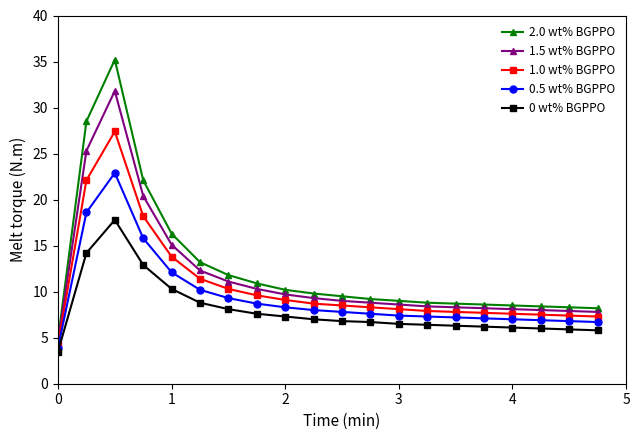

List the series in order of their overall mean, highest first.

2.0 wt% BGPPO, 1.5 wt% BGPPO, 1.0 wt% BGPPO, 0.5 wt% BGPPO, 0 wt% BGPPO